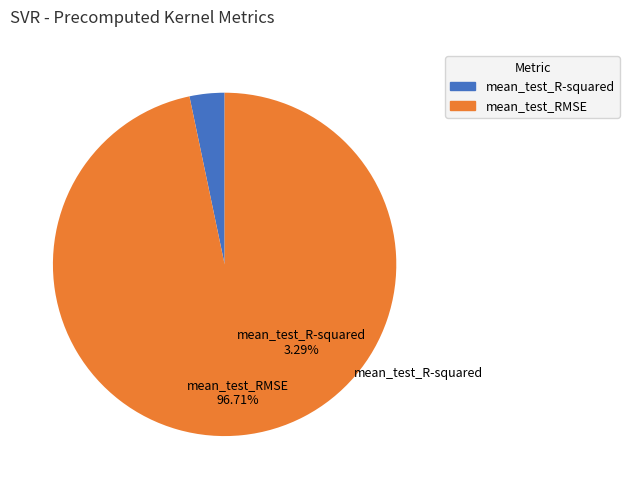

What is the smallest slice in the pie chart?

mean_test_R-squared